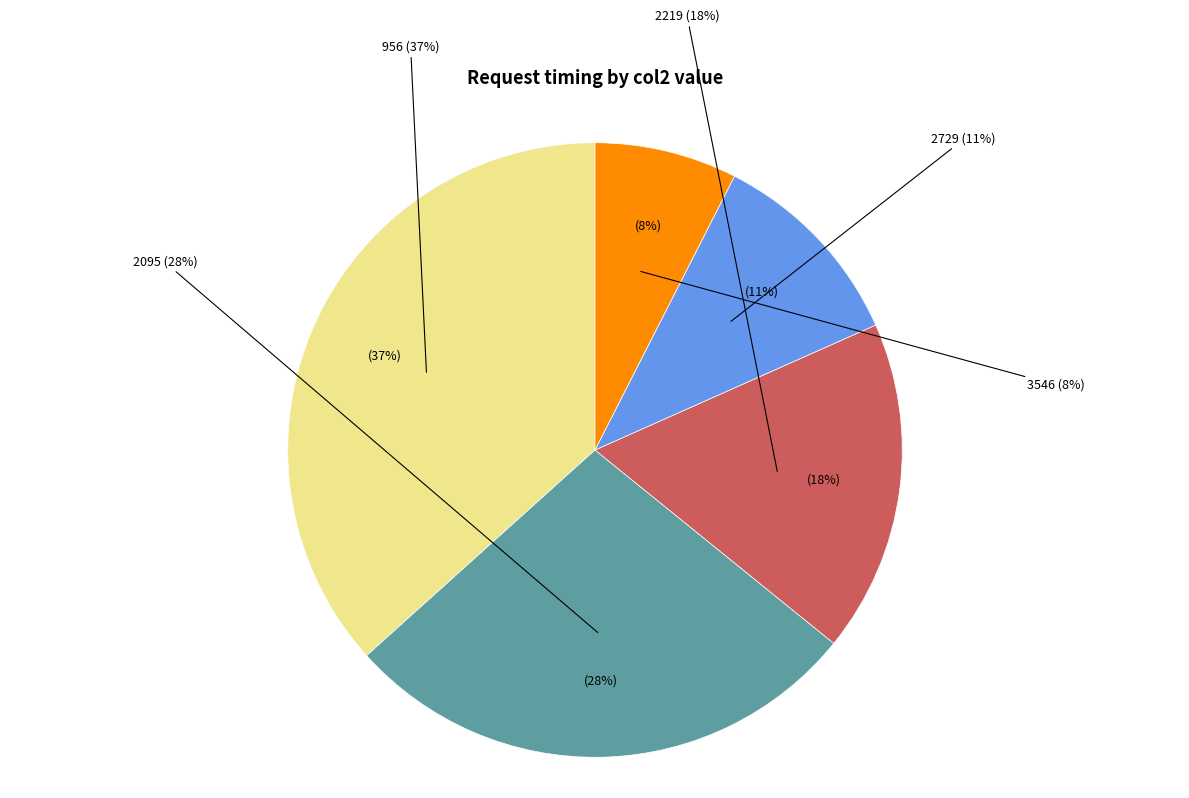

Is it true that 2095 is 37% of the pie?

False